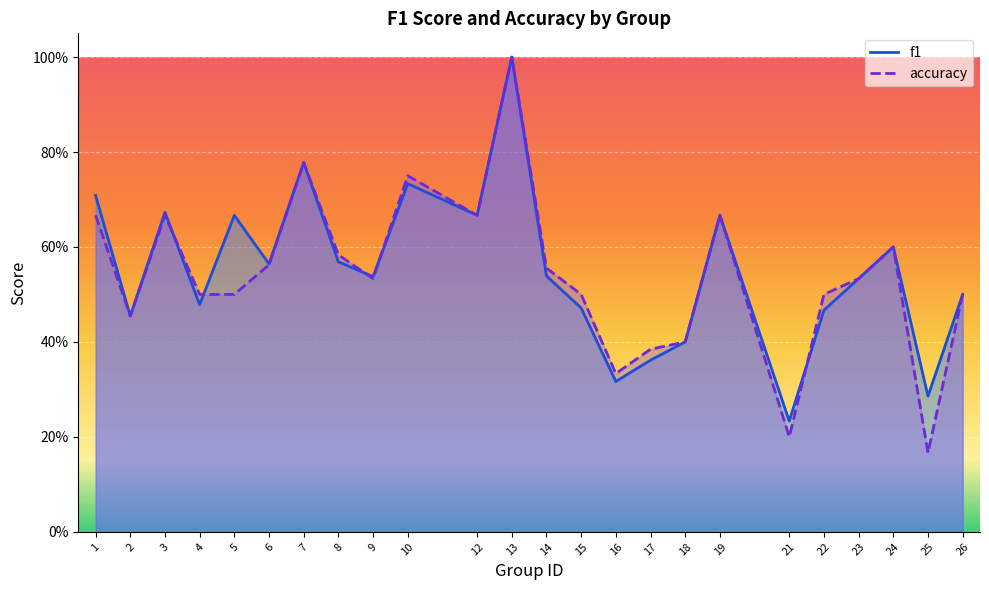

Reading left to right, extract all data points from this chart.

f1: 0.7	0.5	0.7	0.5	0.7	0.6	0.8	0.6	0.5	0.7	0.7	1.0	0.5	0.5	0.3	0.4	0.4	0.7	0.2	0.5	0.5	0.6	0.3	0.5
accuracy: 0.7	0.5	0.7	0.5	0.5	0.6	0.8	0.6	0.5	0.8	0.7	1.0	0.6	0.5	0.3	0.4	0.4	0.7	0.2	0.5	0.5	0.6	0.2	0.5